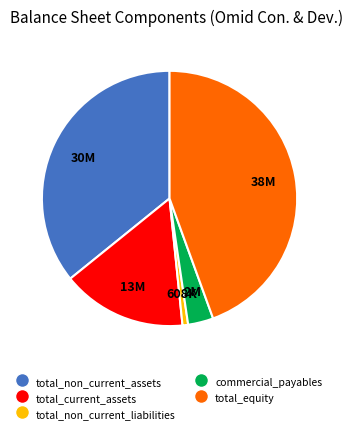

Is there a majority slice in this chart?

No